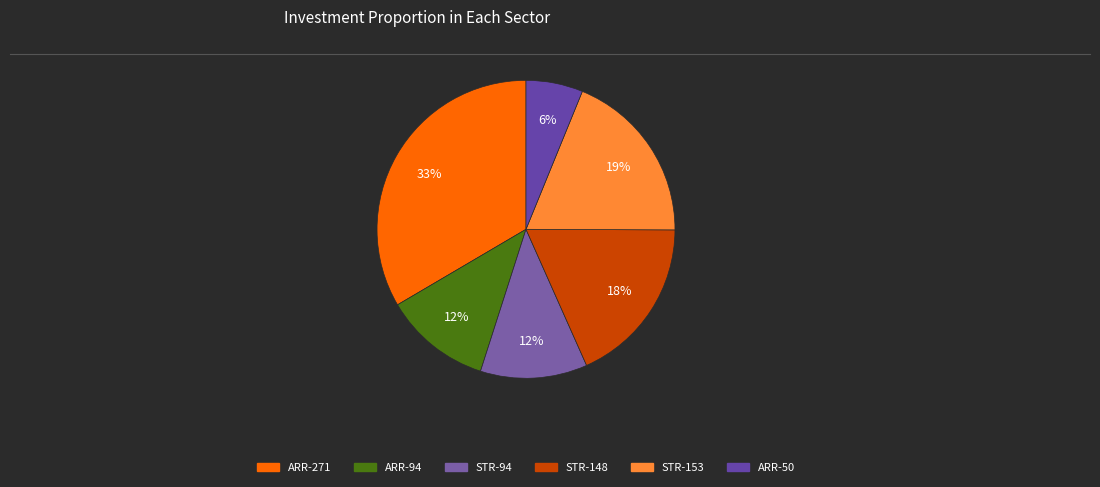

How many slices are in this pie chart?

6